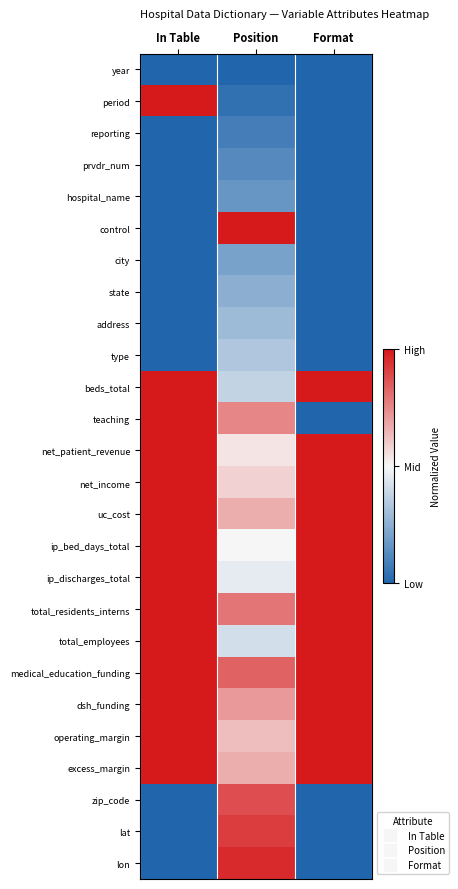

List the series in order of their peak value, lowest first.

year, reporting, prvdr_num, hospital_name, city, state, address, type, zip_code, lat, lon, period, control, beds_total, teaching, net_patient_revenue, net_income, uc_cost, ip_bed_days_total, ip_discharges_total, total_residents_interns, total_employees, medical_education_funding, dsh_funding, operating_margin, excess_margin